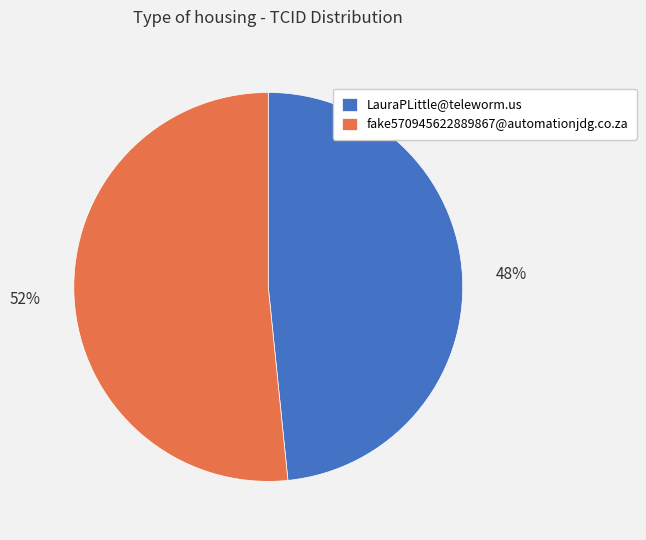

True or false: fake570945622889867@automationjdg.co.za accounts for 39% of the total.

False